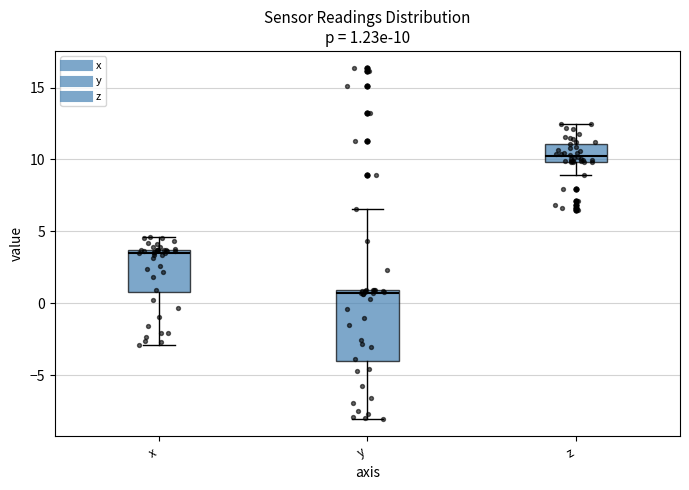

Which box has the highest median line?

z